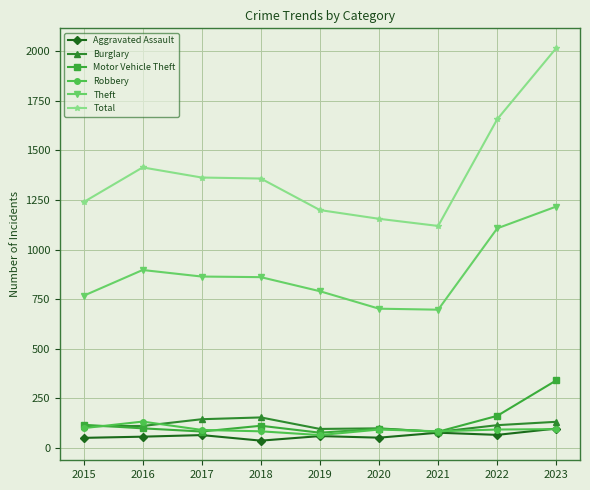

Which series has the largest range (max minus min)?

Total